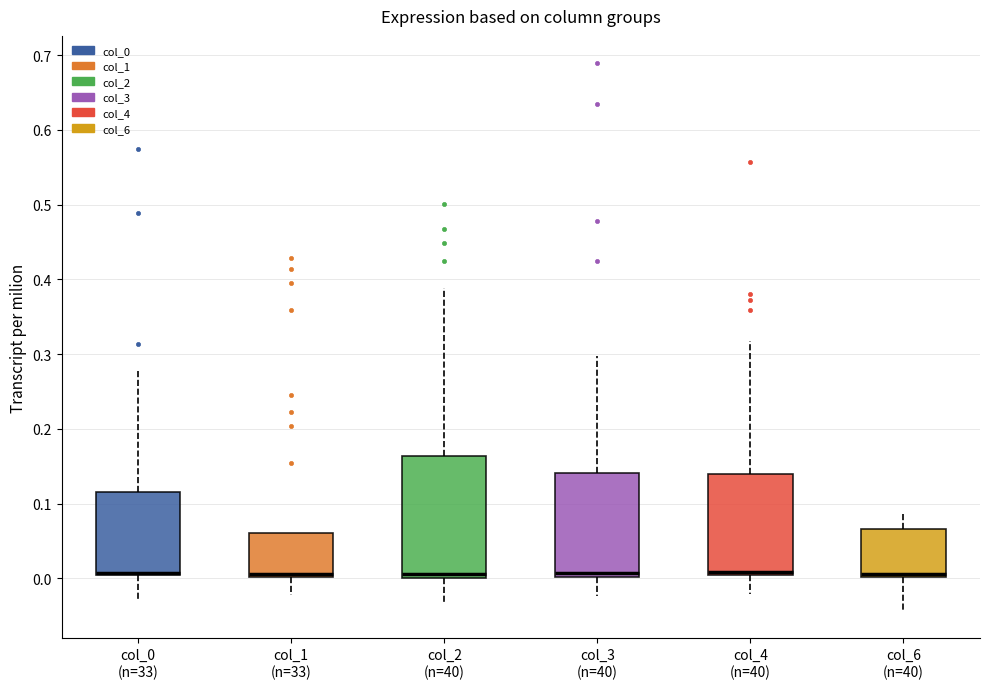

Reading left to right, transcribe this box plot: for each box, give where its median line is, the range the box spans, and where its two whiskers end, as read against the y-axis. The values are not printed on the chart, so give them approximately, as read against the axis.

col_0 (n=33): median 0.01 (drawn on the box's lower edge), box 0.00 to 0.12, whiskers -0.03 to 0.28
col_1 (n=33): median 0.01, box 0.00 to 0.06, whiskers -0.02 to 0.06
col_2 (n=40): median 0.01, box 0.00 to 0.16, whiskers -0.03 to 0.39
col_3 (n=40): median 0.01, box 0.00 to 0.14, whiskers -0.02 to 0.30
col_4 (n=40): median 0.01, box 0.00 to 0.14, whiskers -0.02 to 0.32
col_6 (n=40): median 0.01, box 0.00 to 0.07, whiskers -0.04 to 0.09